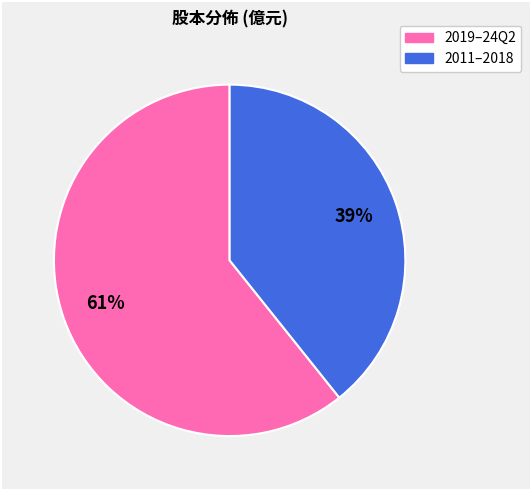

To the nearest percent, what is the average slice percentage?

50%